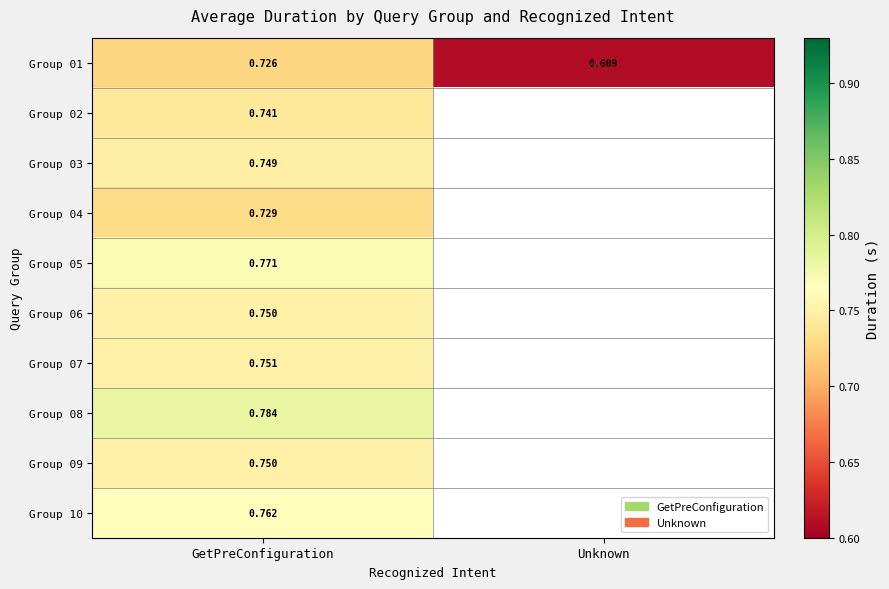

List the labels in order of Group 01 value, smallest first.

Unknown, GetPreConfiguration